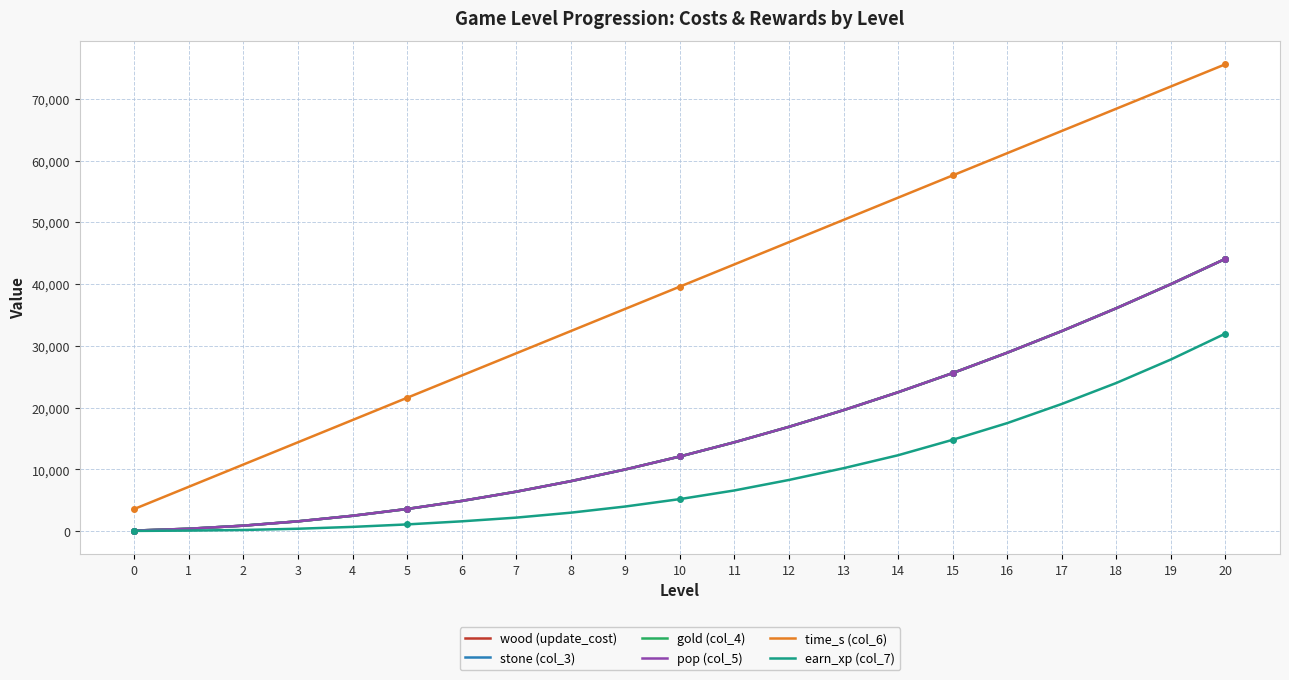

Rank the series by their maximum value, from highest to lowest.

time_s (col_6), wood (update_cost), stone (col_3), gold (col_4), pop (col_5), earn_xp (col_7)